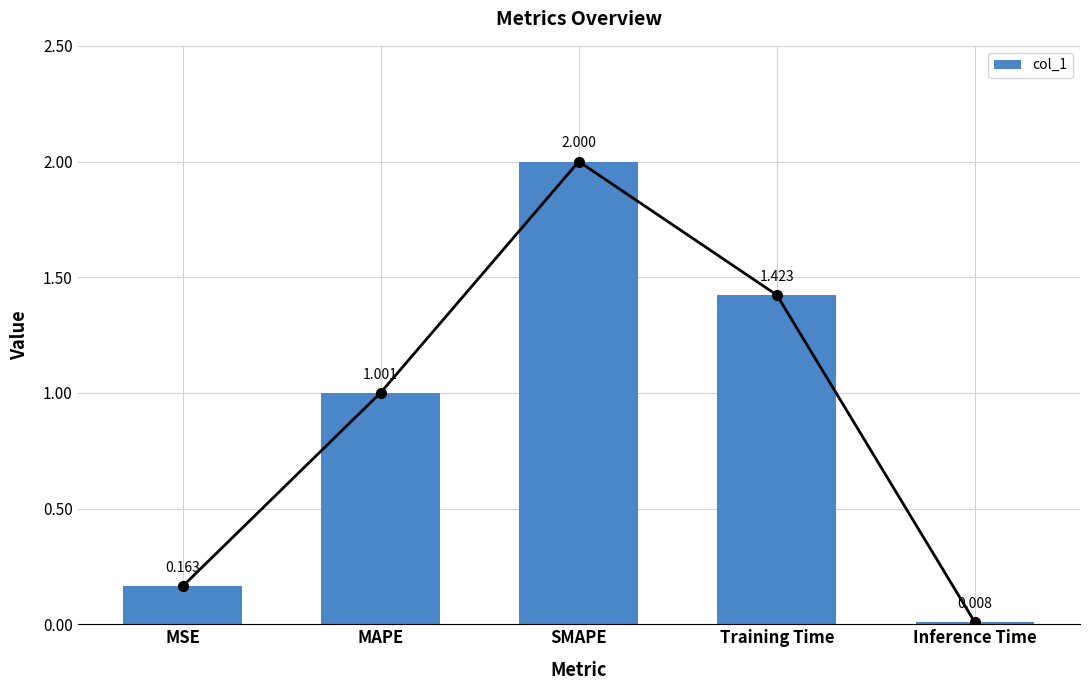

True or false: the data shows 0.0 at Inference Time.

False